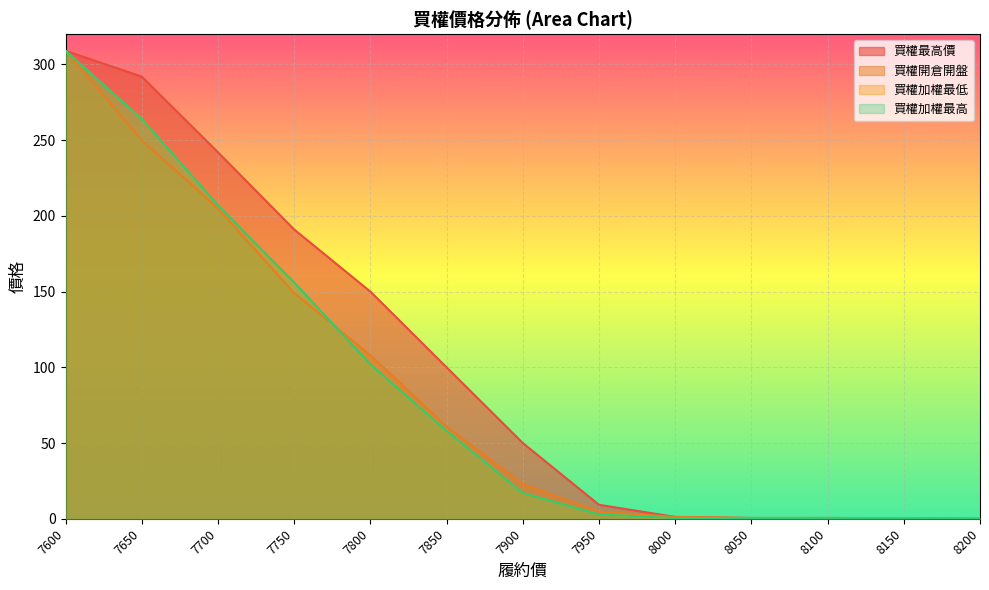

Does the chart display data point markers on the line(s)?

No